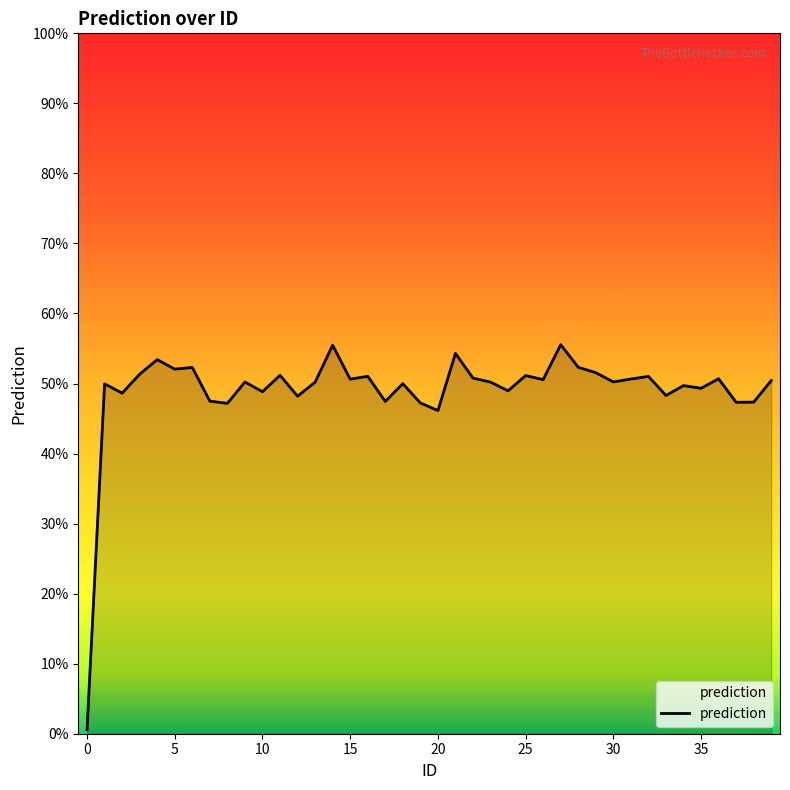

What is the difference between the maximum and minimum values?

55.0